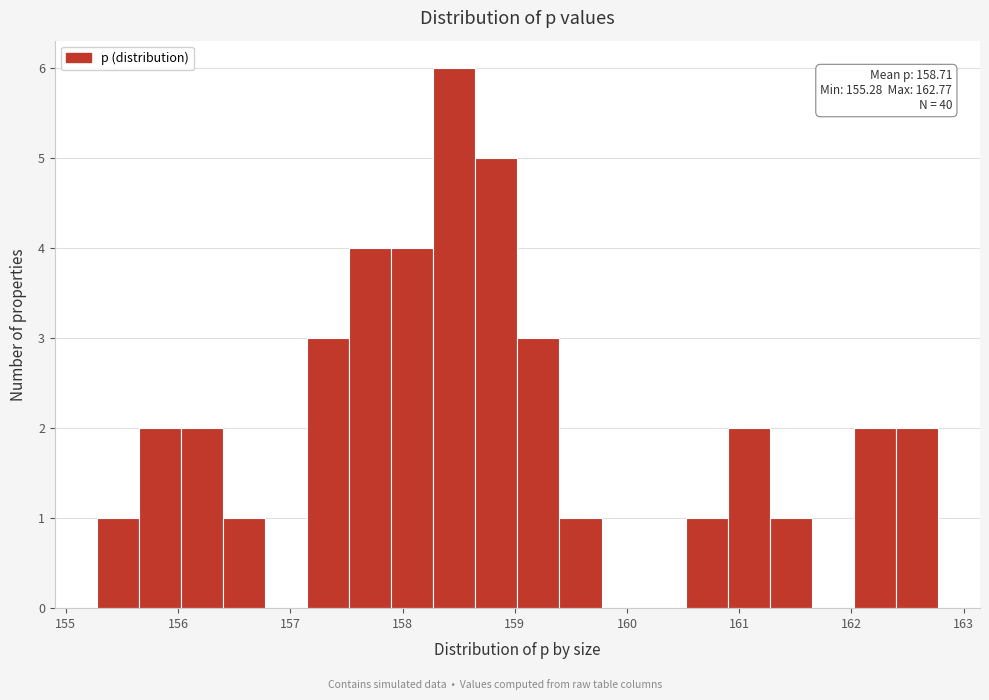

Around what value on the x-axis is the tallest bar? Give the approximate position of its centre, as read against the axis.

158.5